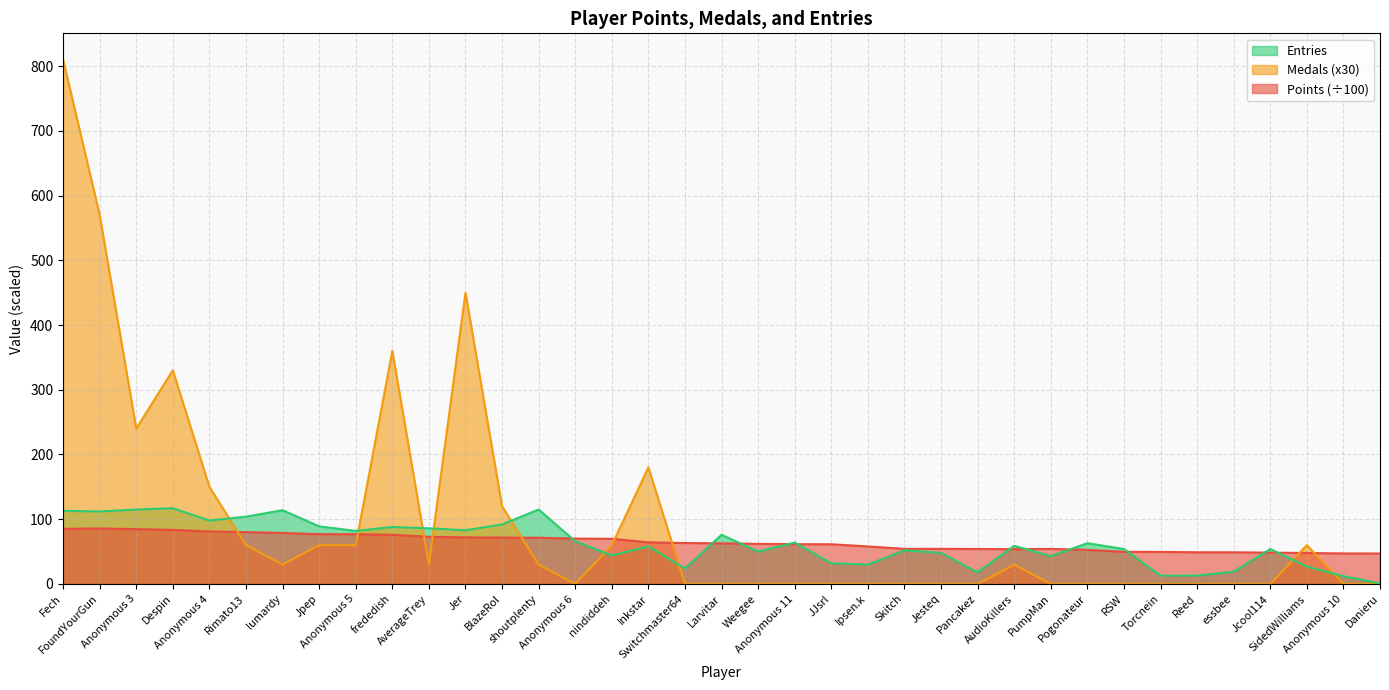

At which label does Points first exceed 62?

Fech